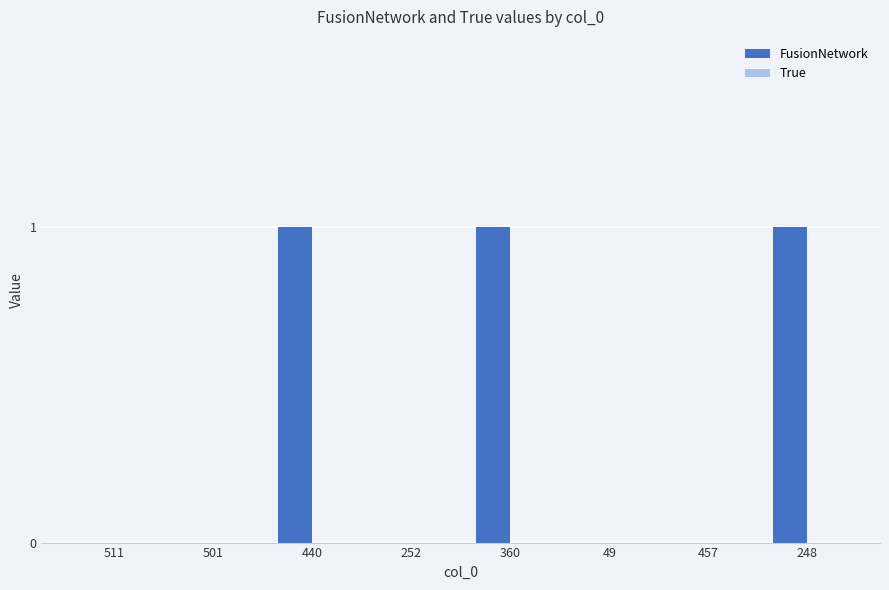

What is the change in value from 501 to 360?

+1